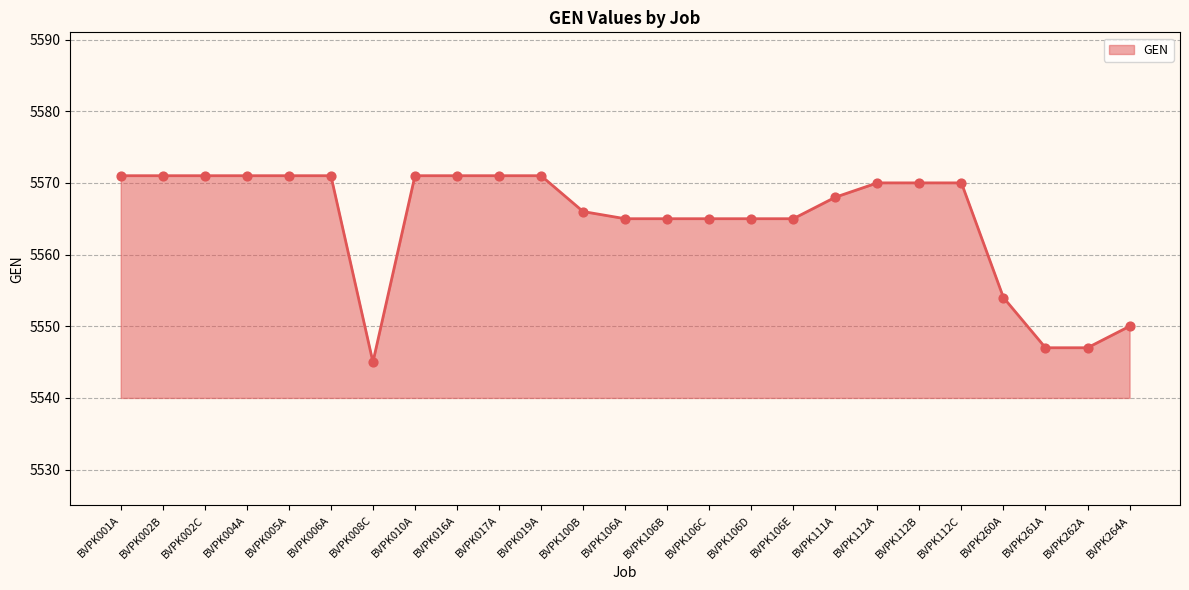

Approximately how many times larger is the value at BVPK106A compared to BVPK260A?

1.0